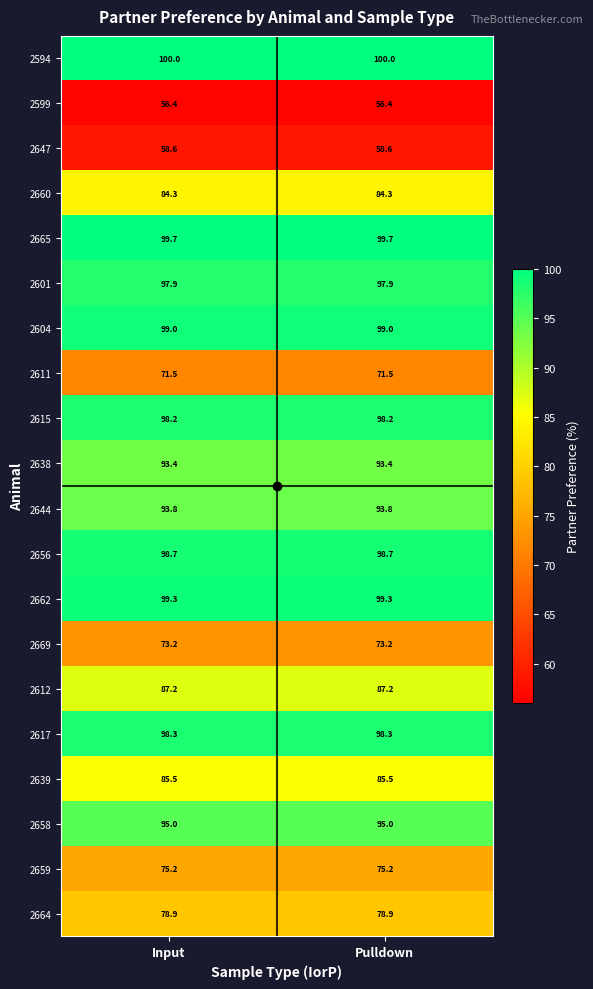

What is the average value of the 2612 series?

87.2